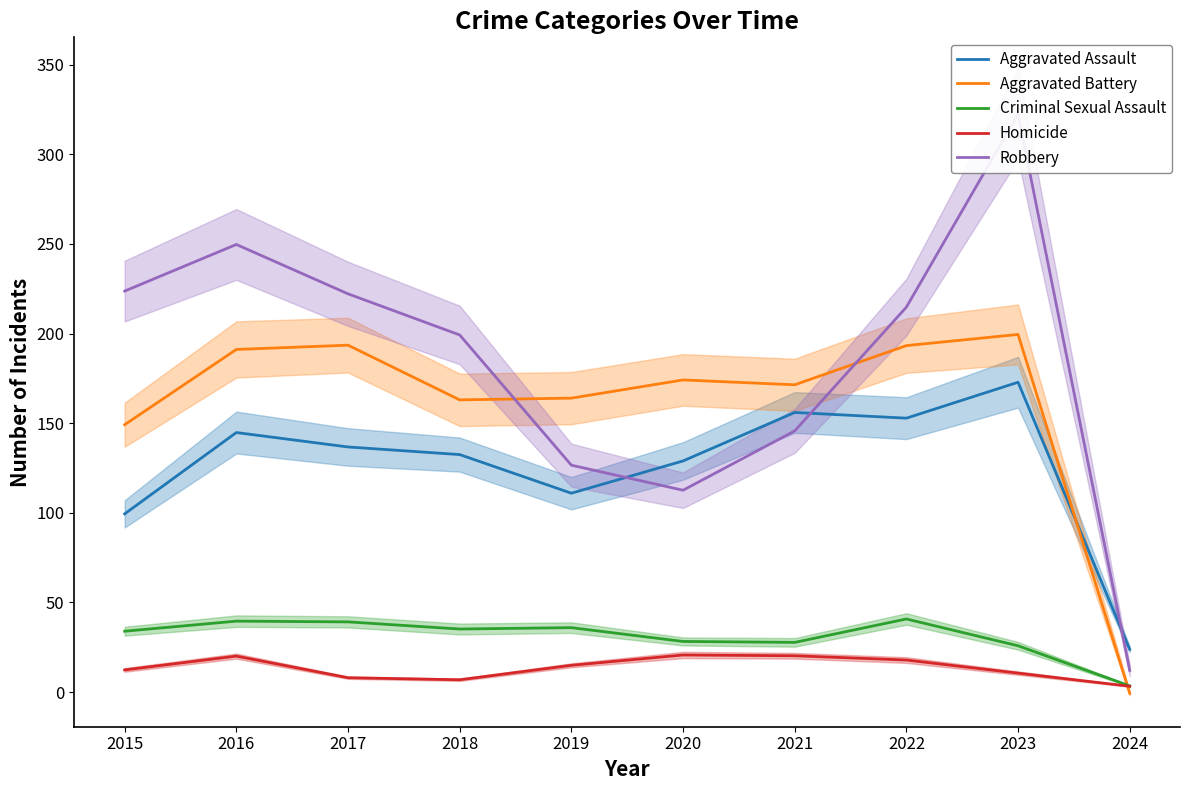

At which label is Robbery closest to 167?

2021